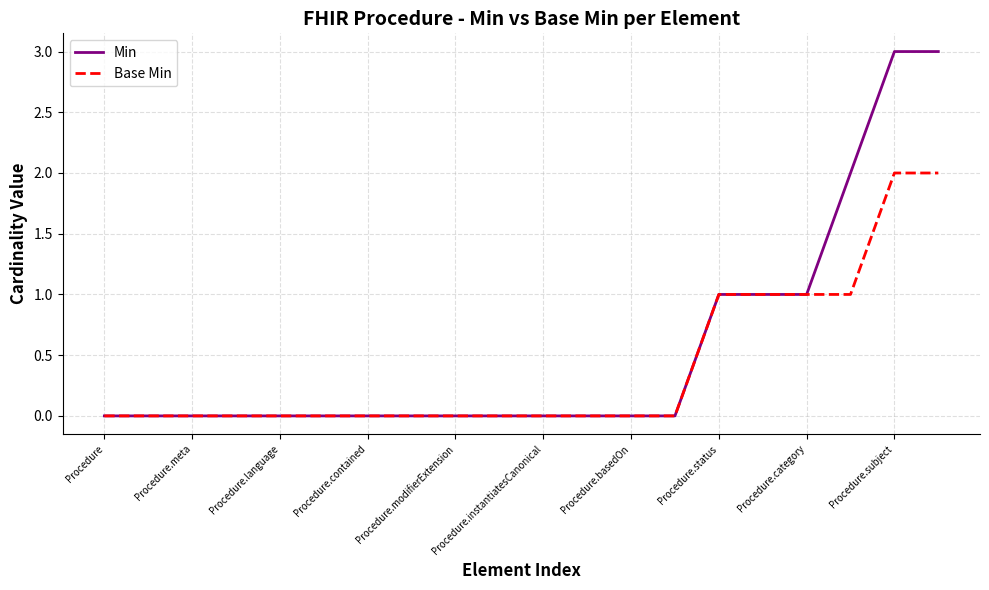

What is the highest value of the Min series?

3